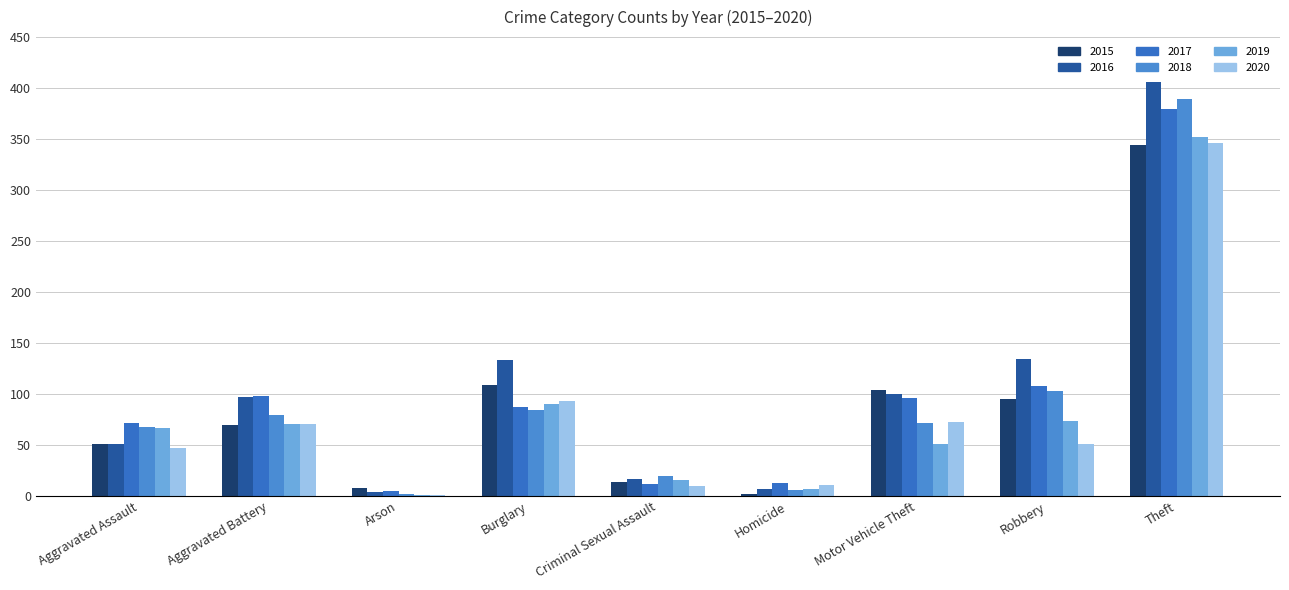

What value does the 2015 series have at Homicide?

2